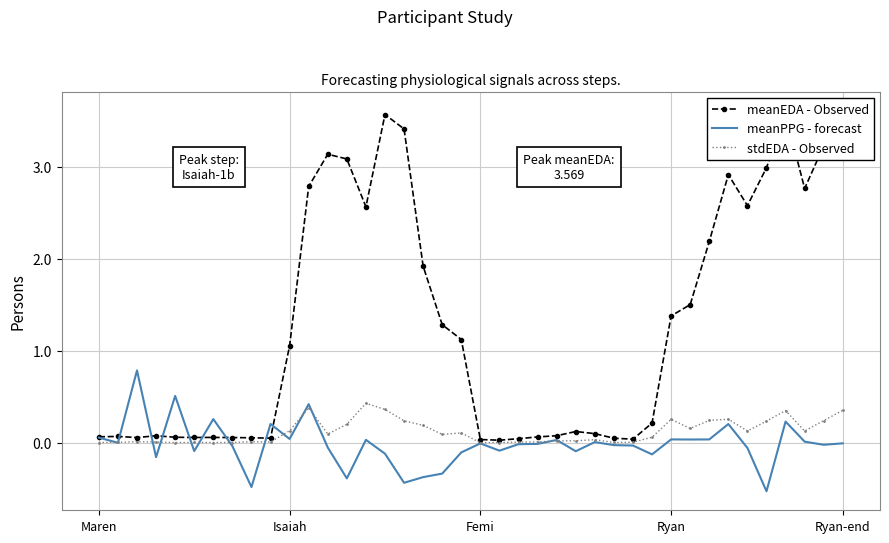

True or false: meanEDA - Observed and meanPPG - forecast intersect in this chart.

True